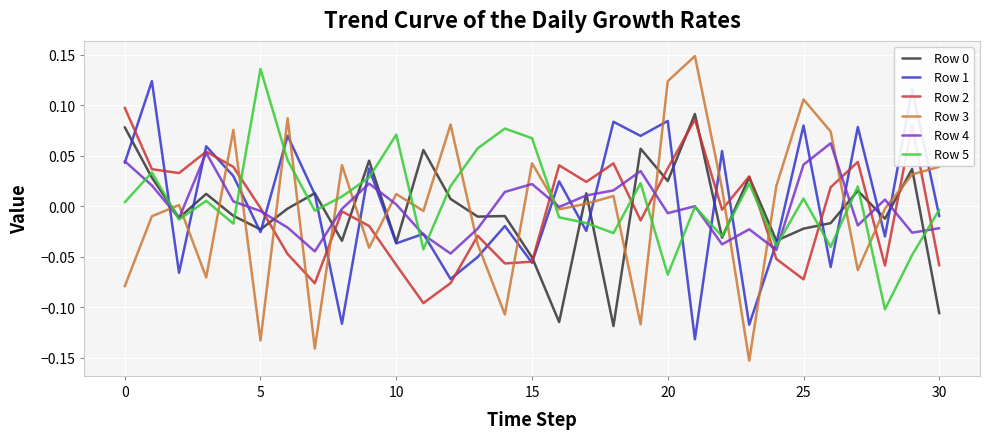

Which series has the widest spread of values?

Row 3